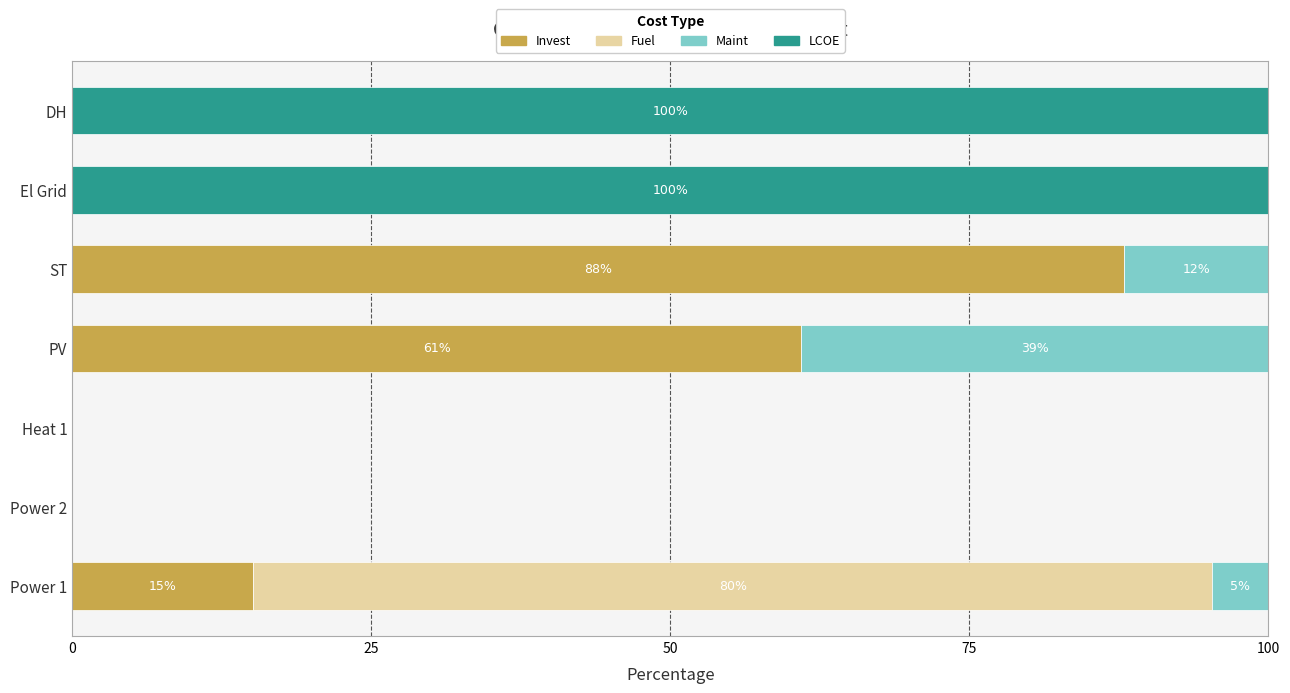

What is the sum of all Invest values?

164.0